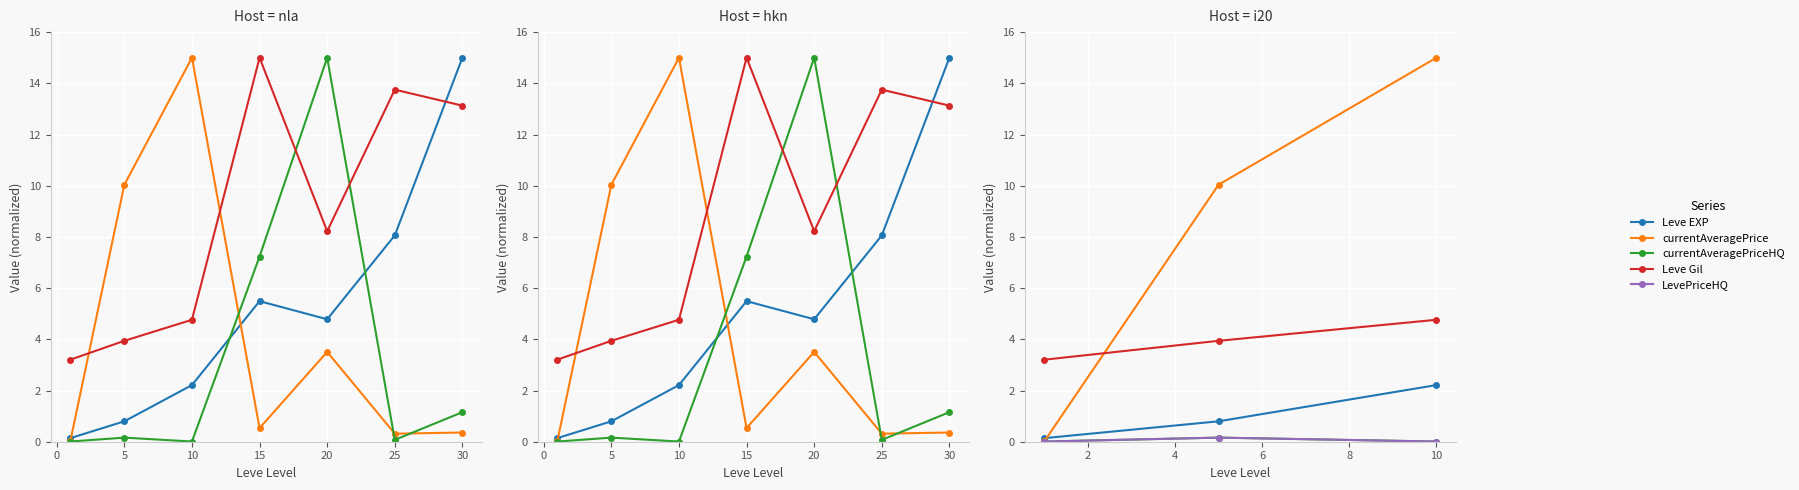

What is the difference between the maximum and minimum values in the LevePriceHQ series?

0.2